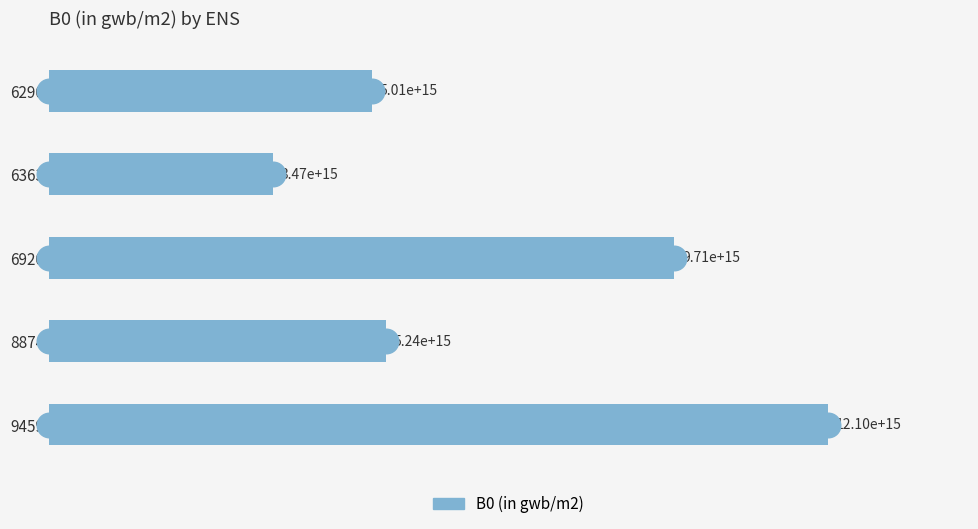

What is the change in value from 6290 to 6920?

+4701000000000000